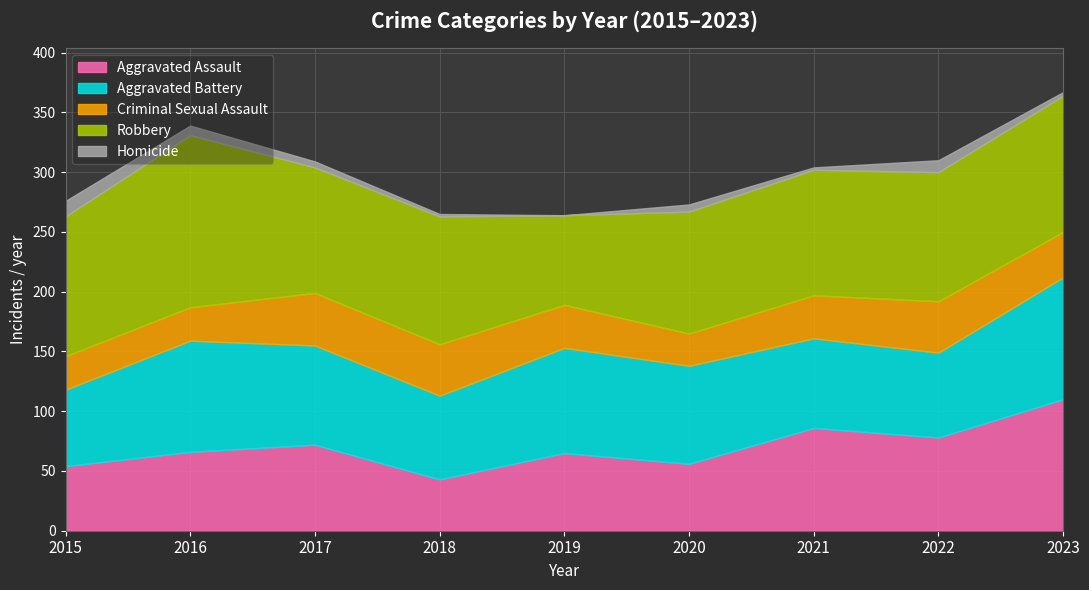

True or false: Robbery and Criminal Sexual Assault cross at least once.

False